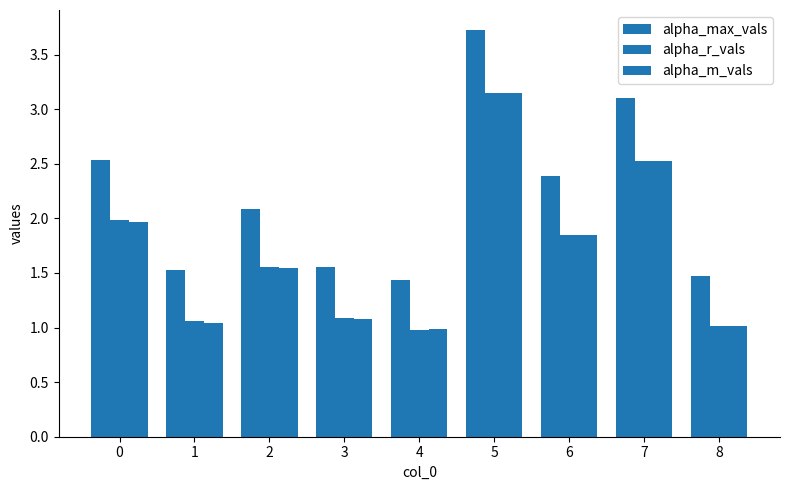

How many groups of bars are there?

9